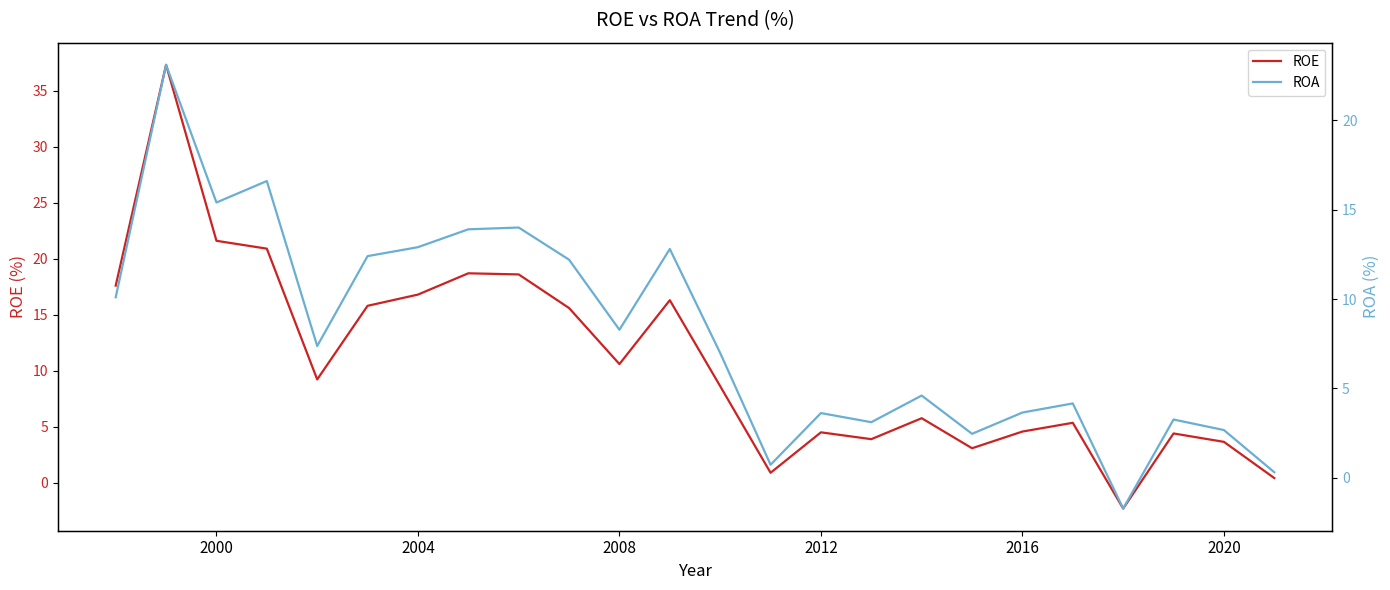

What is the minimum value for ROE?

-2.3